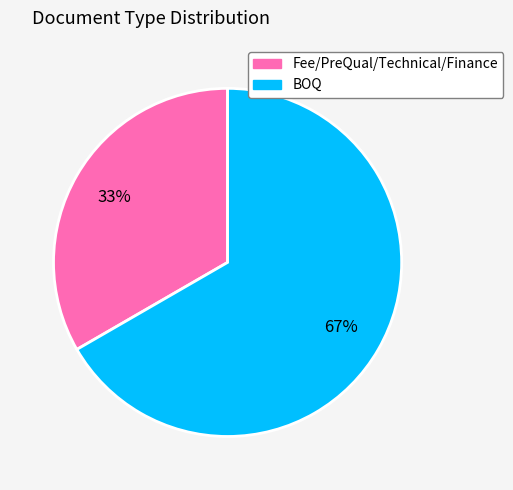

Do Fee/PreQual/Technical/Finance and BOQ together represent more than half of the pie?

Yes